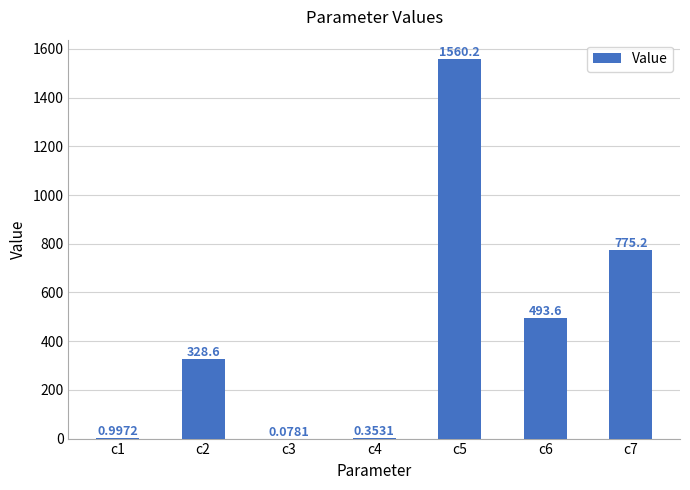

What is the change in value from c1 to c5?

+1559.2